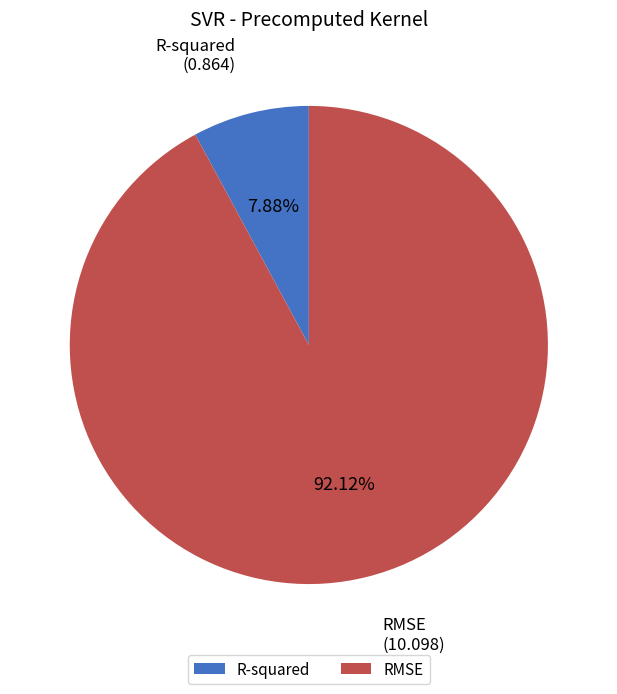

Is the sum of R-squared and RMSE greater than half?

Yes